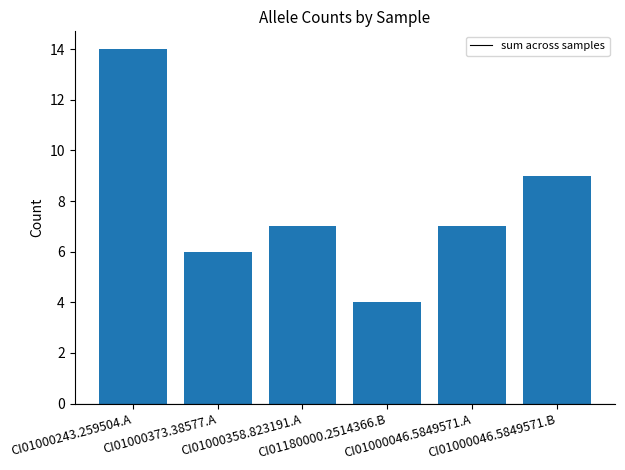

What is the value of the 1st bar from the left?

14